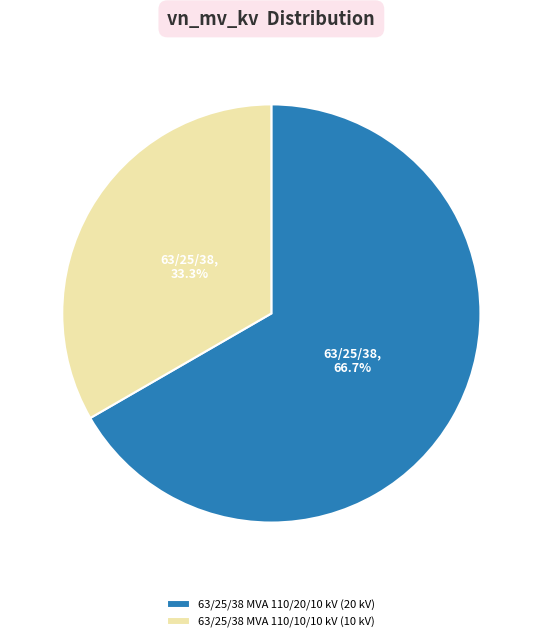

Rank the categories by value from lowest to highest.

63/25/38 MVA 110/10/10 kV, 63/25/38 MVA 110/20/10 kV